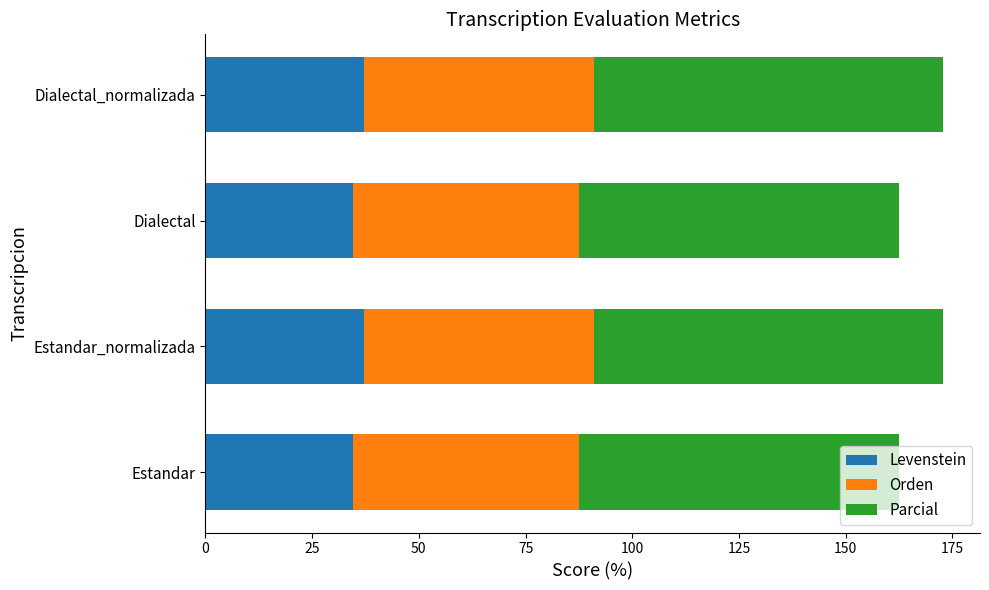

What is the total value across all series at Estandar?

162.4